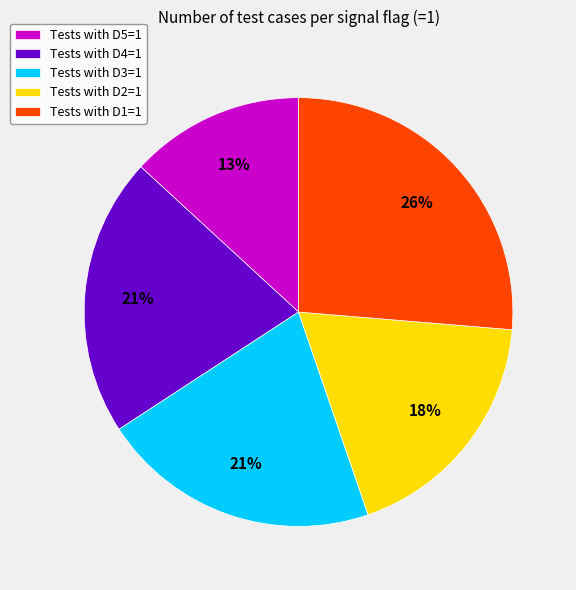

To the nearest percent, what percentage of the pie is Tests with D1=1?

26%